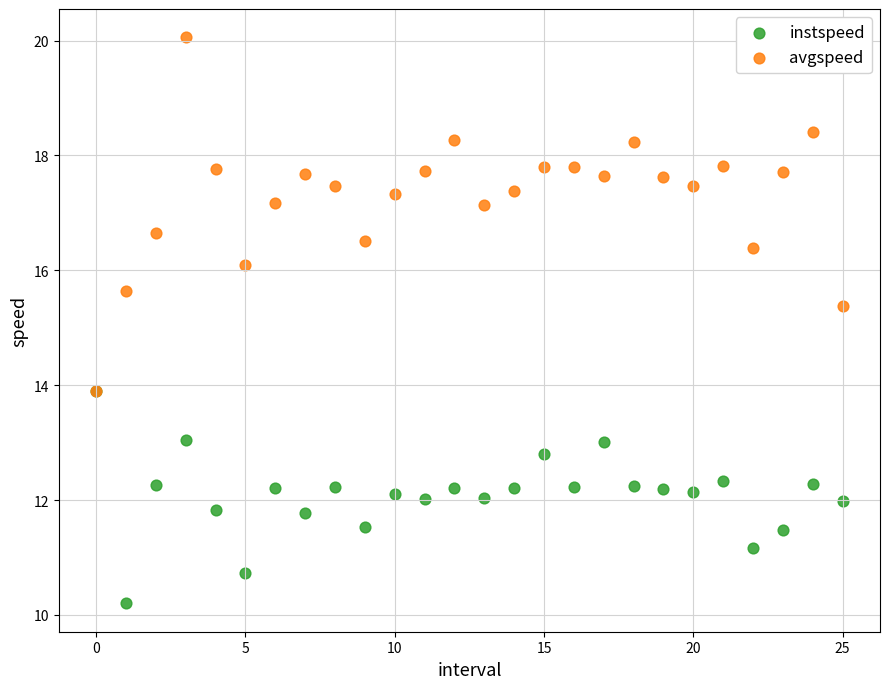

Which series has the largest Y range (max minus min)?

avgspeed